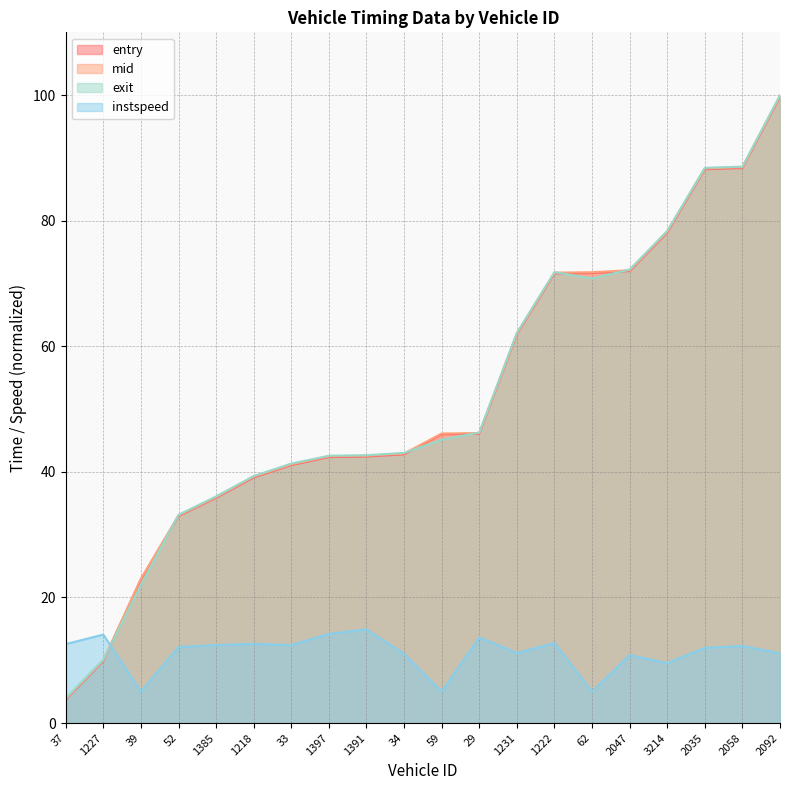

Which category has the highest value in the exit series?

2092